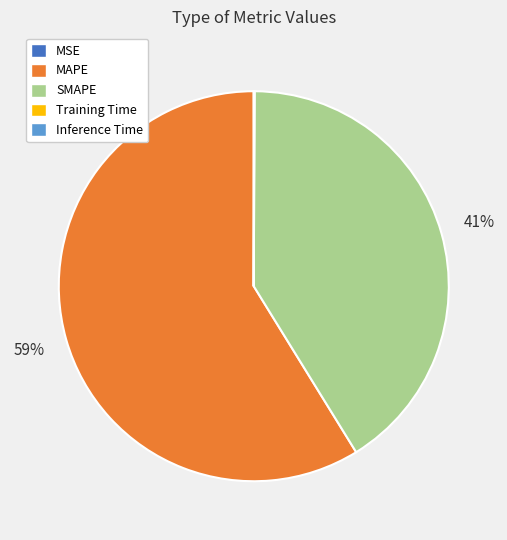

Which category has the biggest portion of the pie?

MAPE